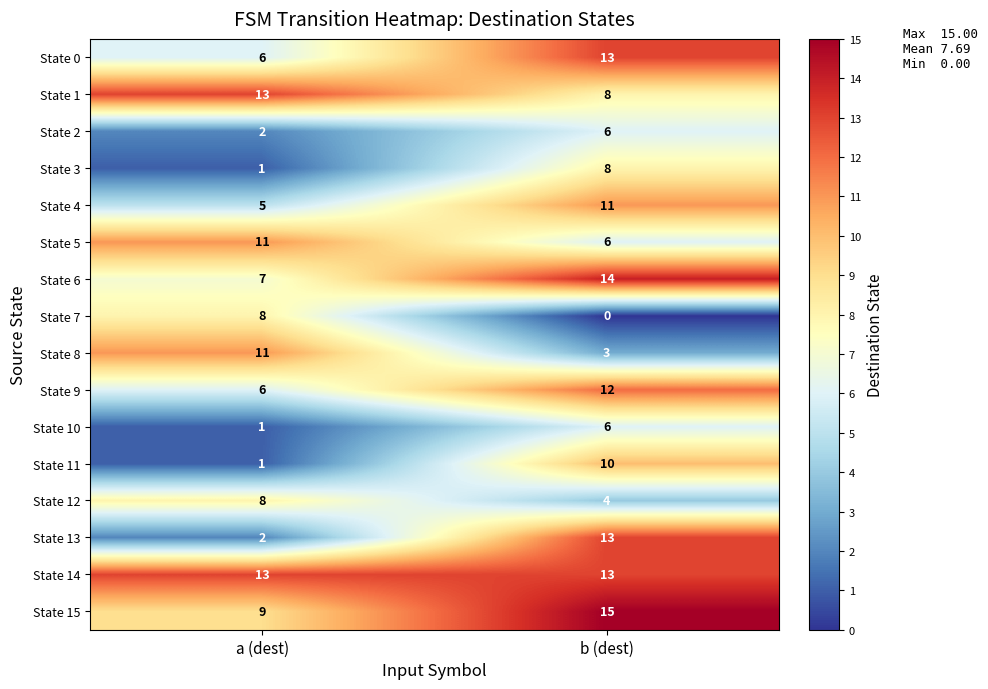

Read the State 8 value at a (dest).

11